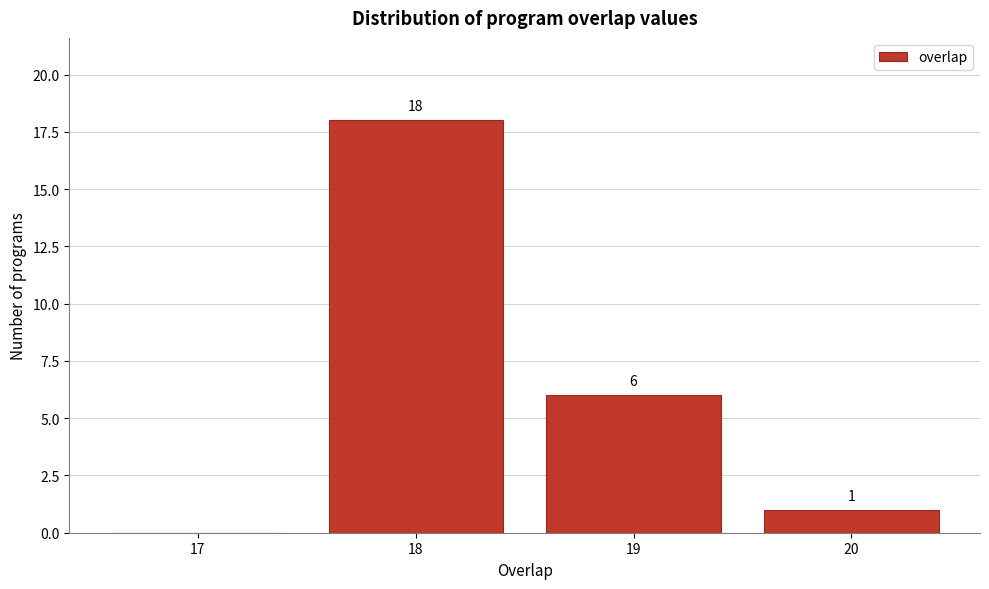

Reading left to right, transcribe all the data shown in this chart.

17=0	18=18	19=6	20=1